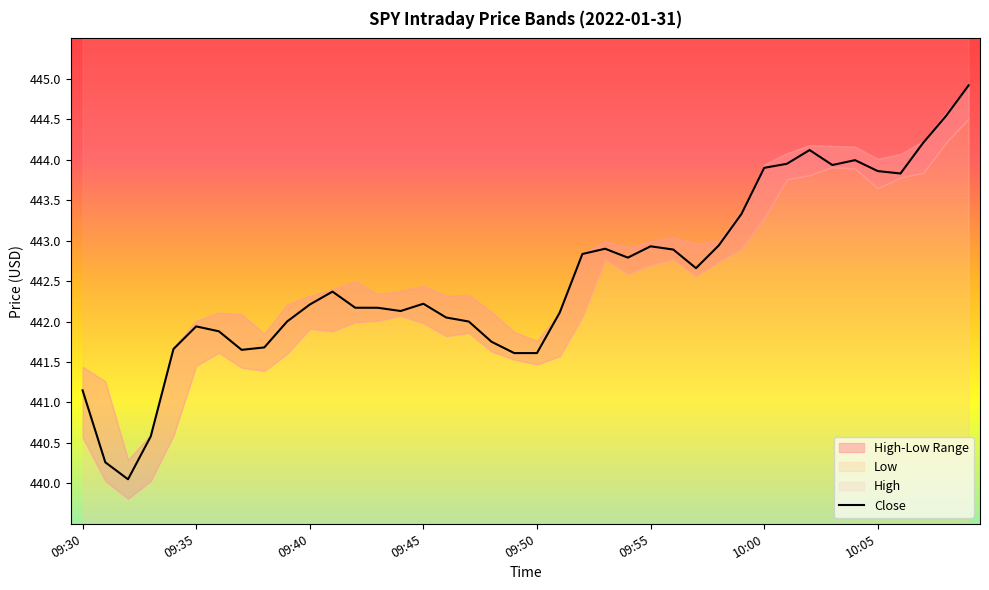

The Close series shows 442.9 at 09:55. True or false?

True